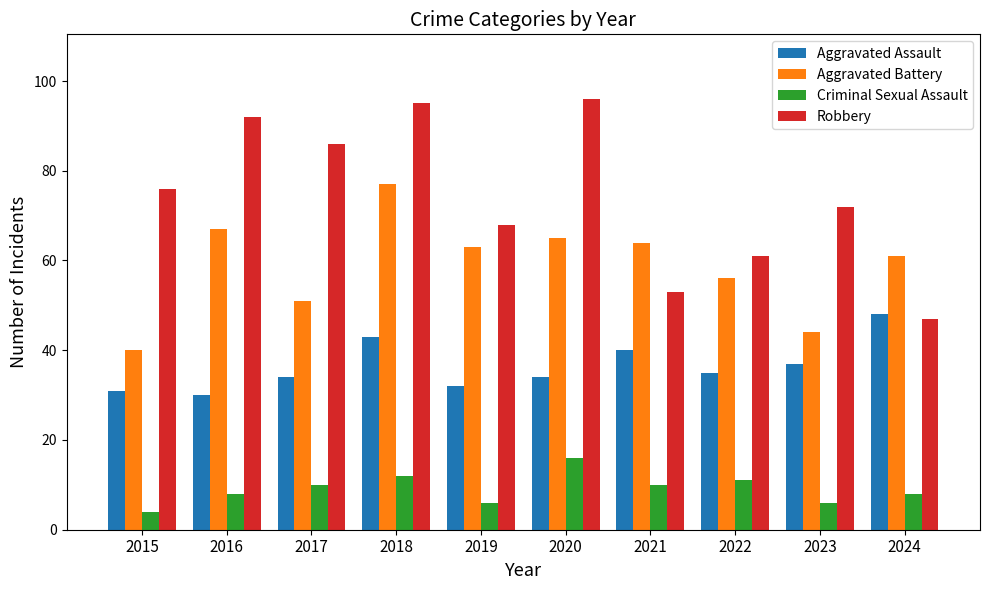

Rank the series by their average value, from lowest to highest.

Criminal Sexual Assault, Aggravated Assault, Aggravated Battery, Robbery